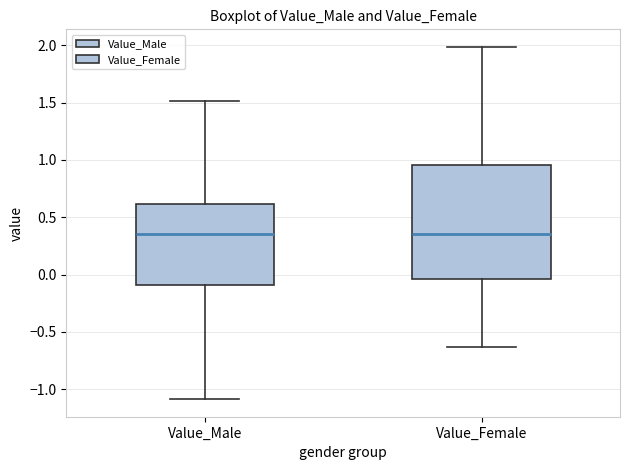

Comparing the boxes themselves (not the whiskers), which one is the tallest?

Value_Female